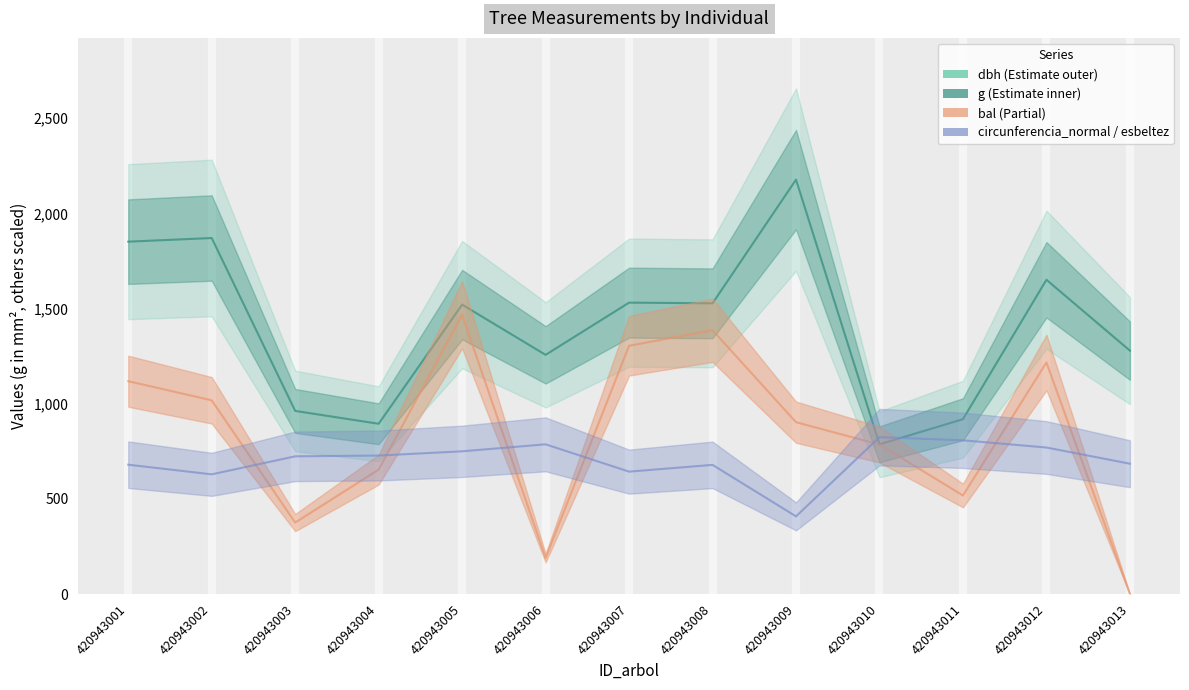

At which category does g (line) reach its first local valley?

420943004